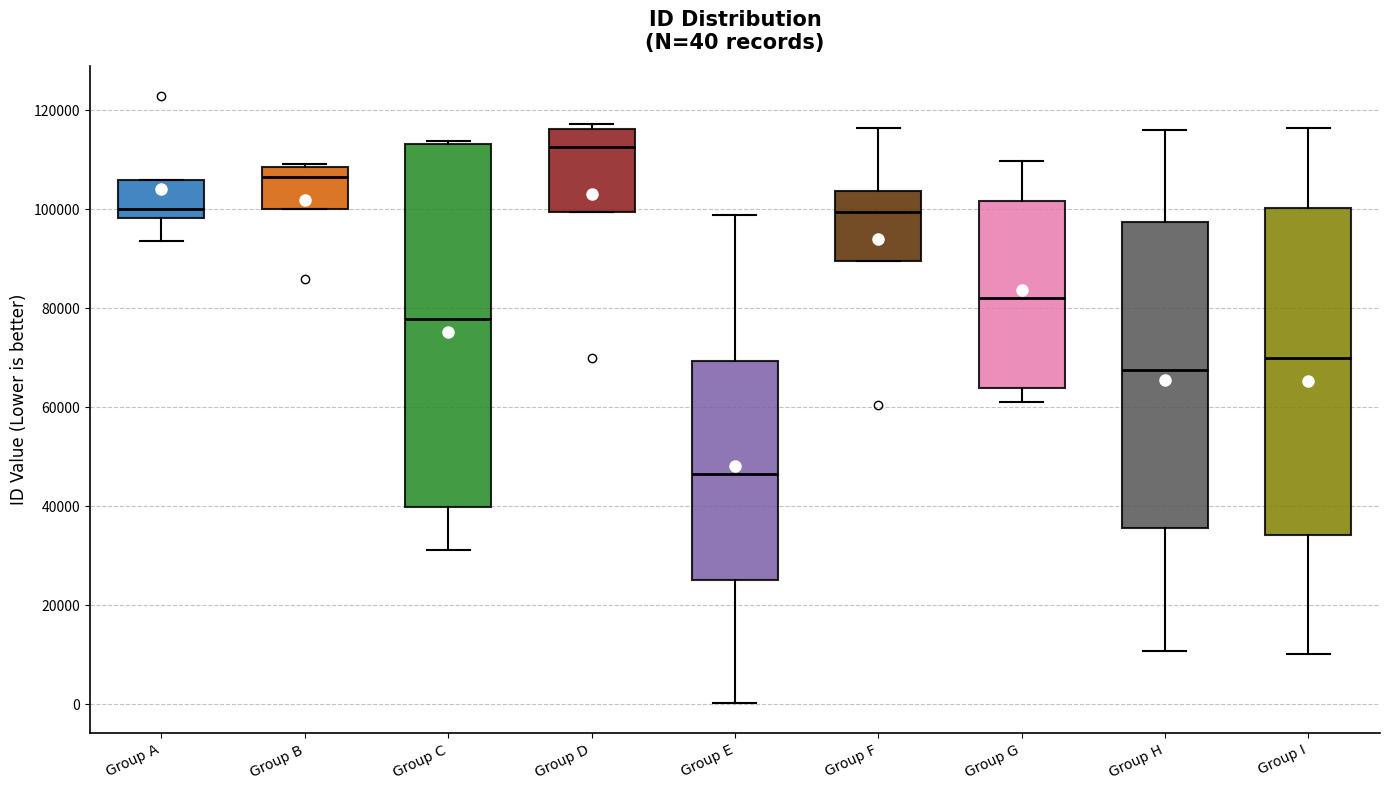

Which box has the lowest median line?

Group E